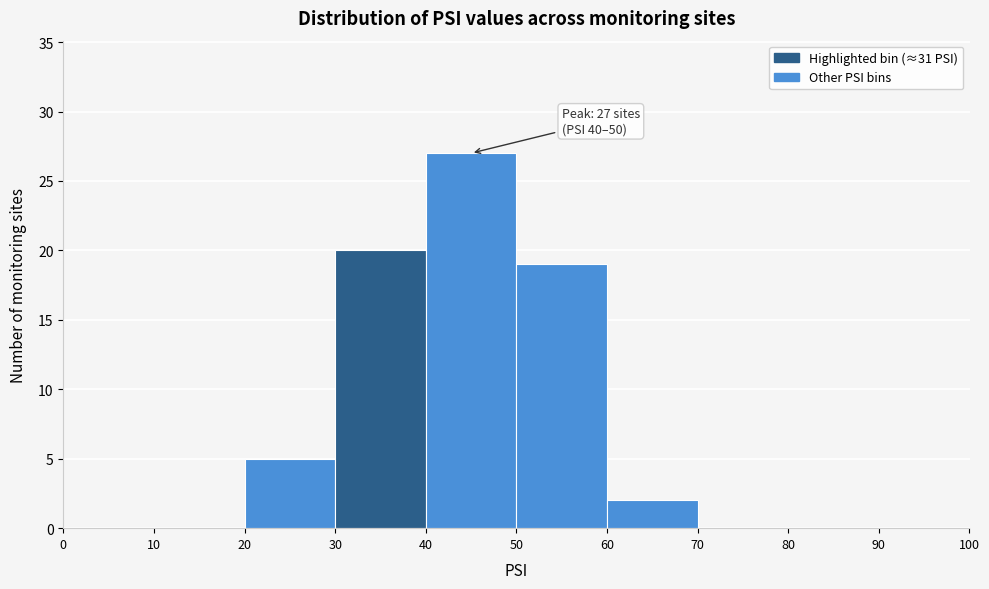

Which range on the x-axis has the tallest bar?

40 to 50